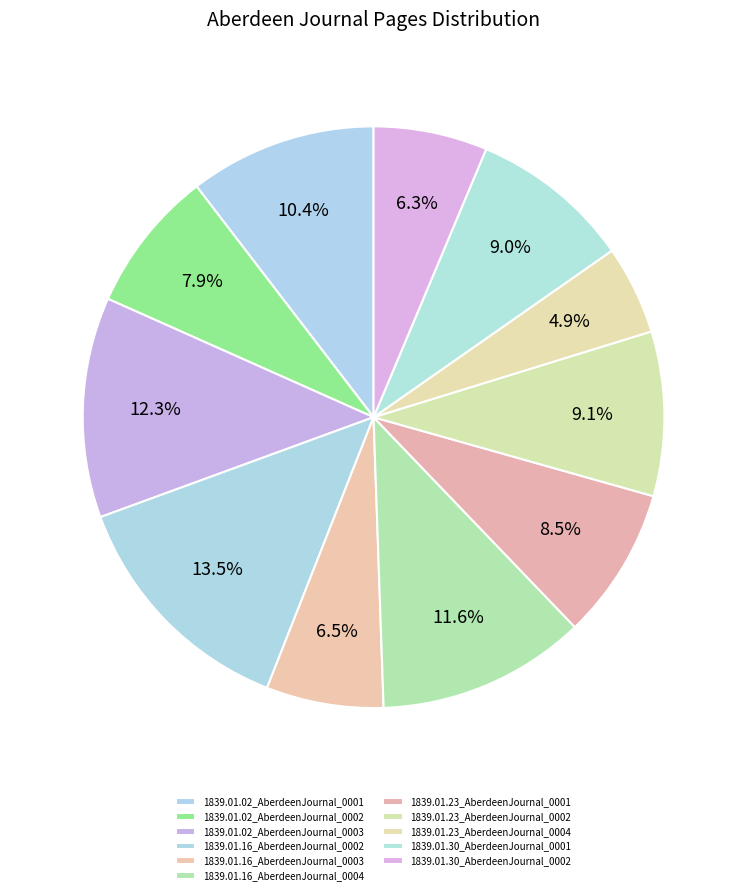

How many slices are in this pie chart?

11